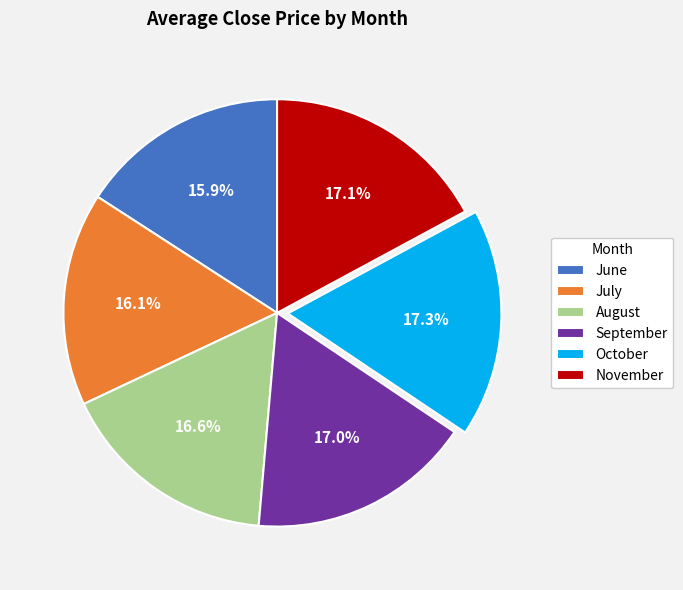

What portion of the pie excludes October?

82.7%